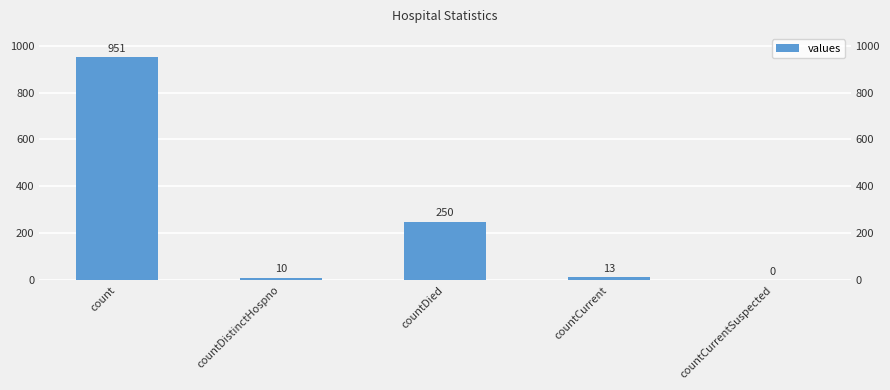

What is the average value?

245